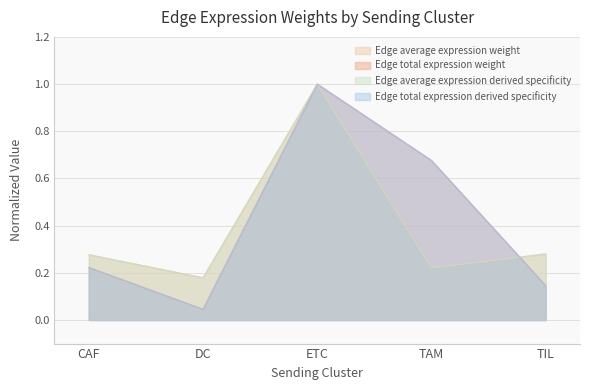

What is the label of the 3rd point from the right?

ETC